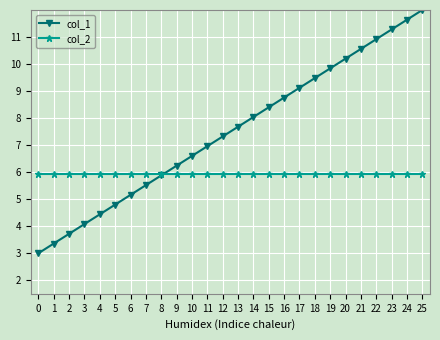

What is the difference between the highest and lowest values at 16?

2.8